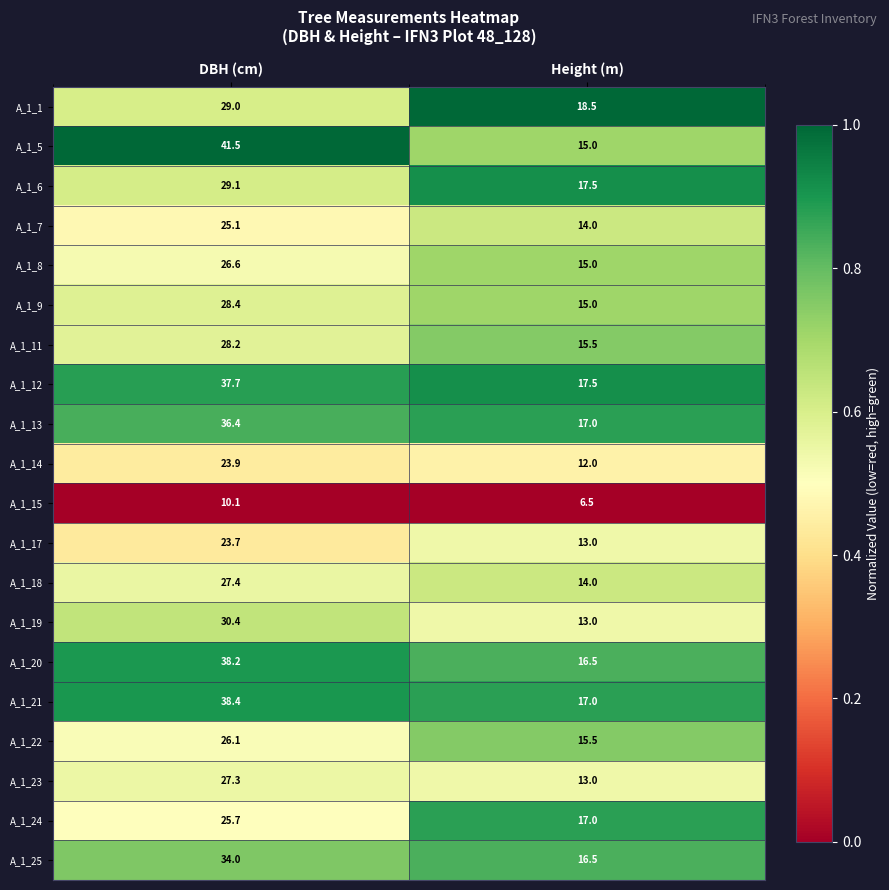

Where does the A_1_12 series first go above 37?

DBH (cm)